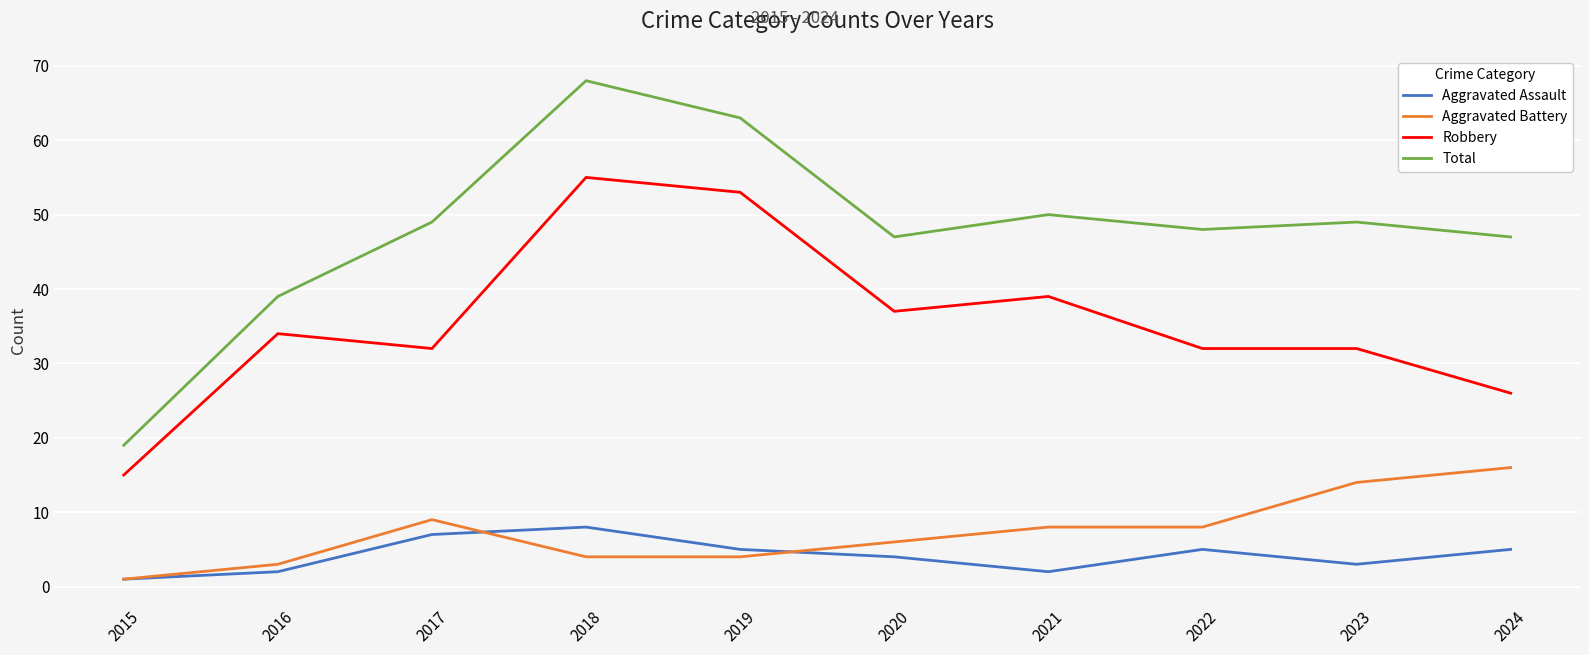

True or false: Robbery has more than 2 points higher than both neighbors.

True